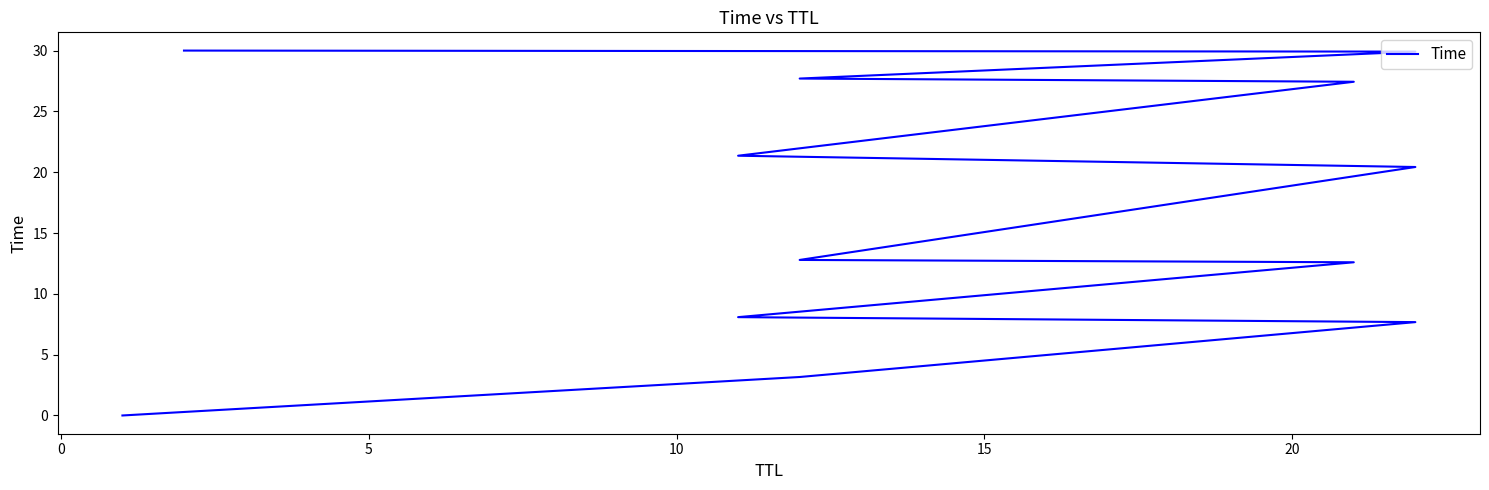

Reading left to right, list all the values displayed in this chart.

0.0	3.2	7.7	8.1	12.6	12.8	20.4	21.4	27.4	27.7	29.9	30.0